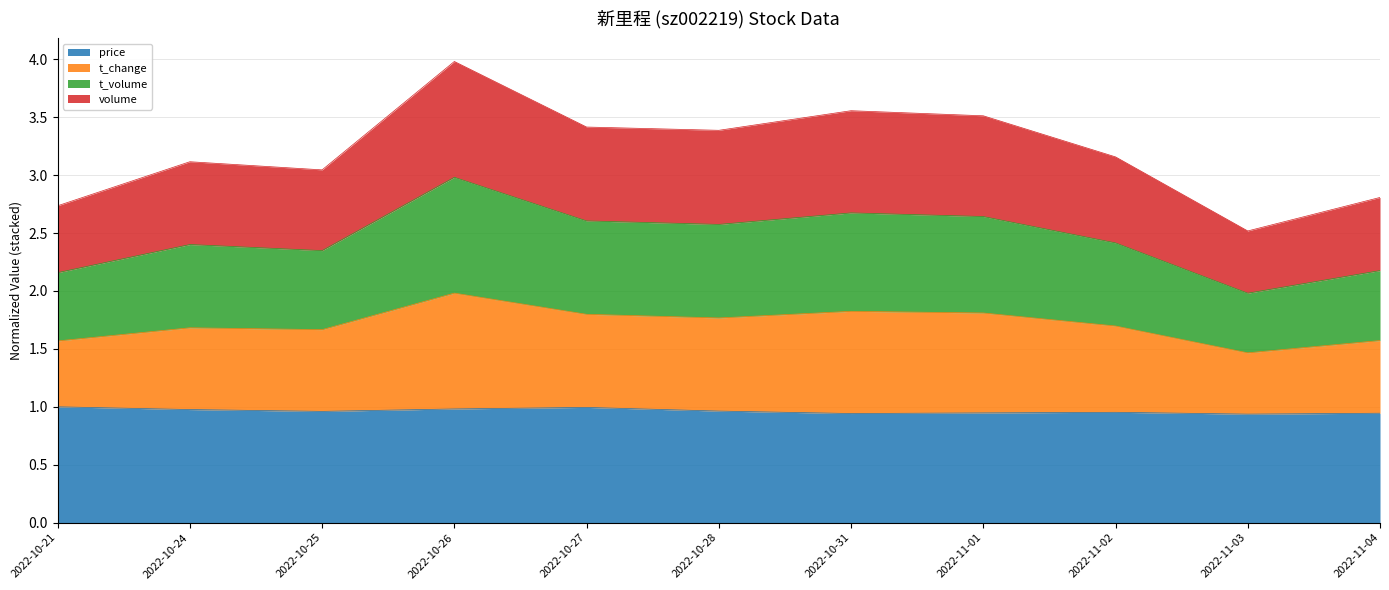

At which category is the sum across all series the highest?

2022-10-26